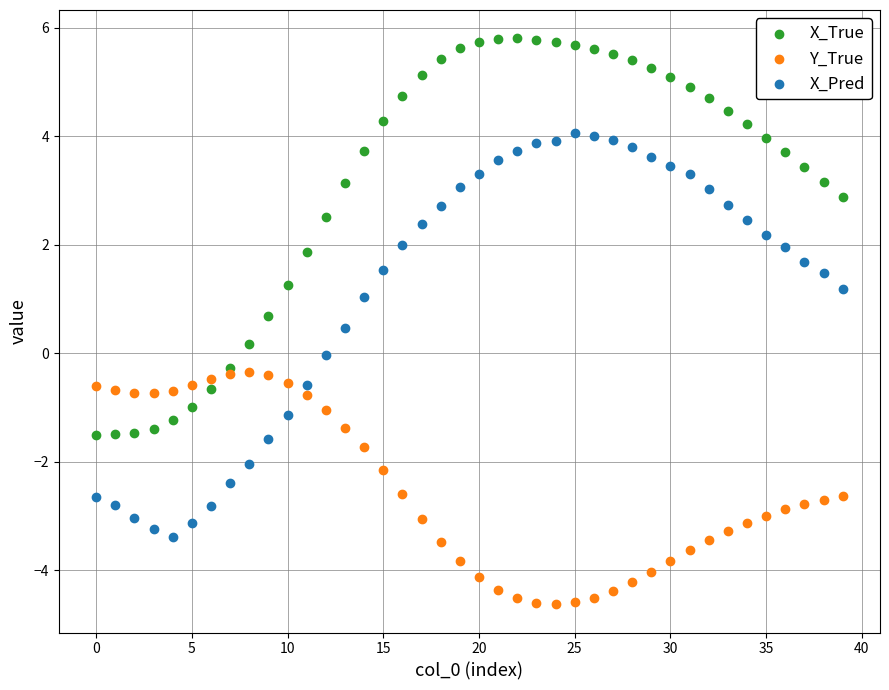

Which series reaches the minimum Y coordinate?

Y_True